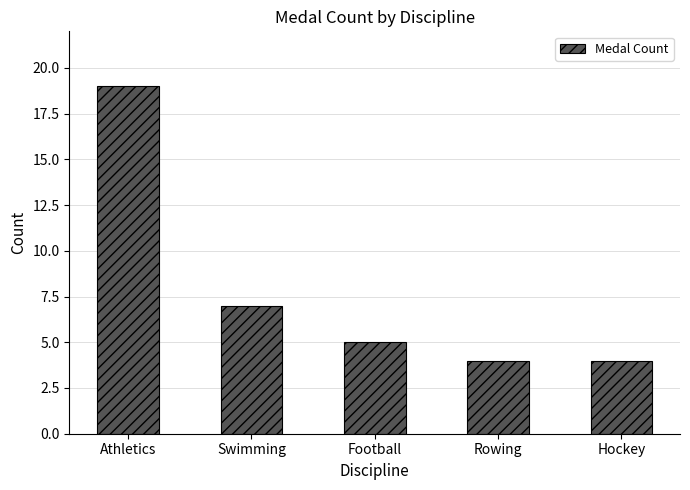

What is the smallest value displayed?

4